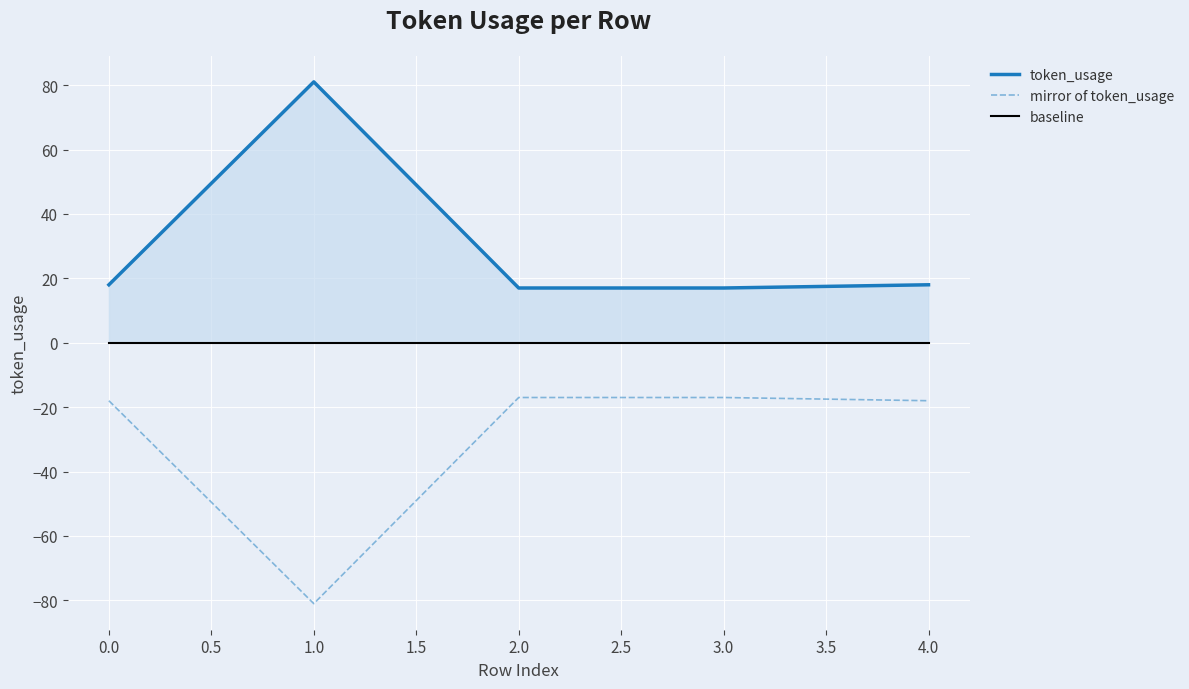

Rank the series by their average value, from highest to lowest.

token_usage, baseline, mirror of token_usage